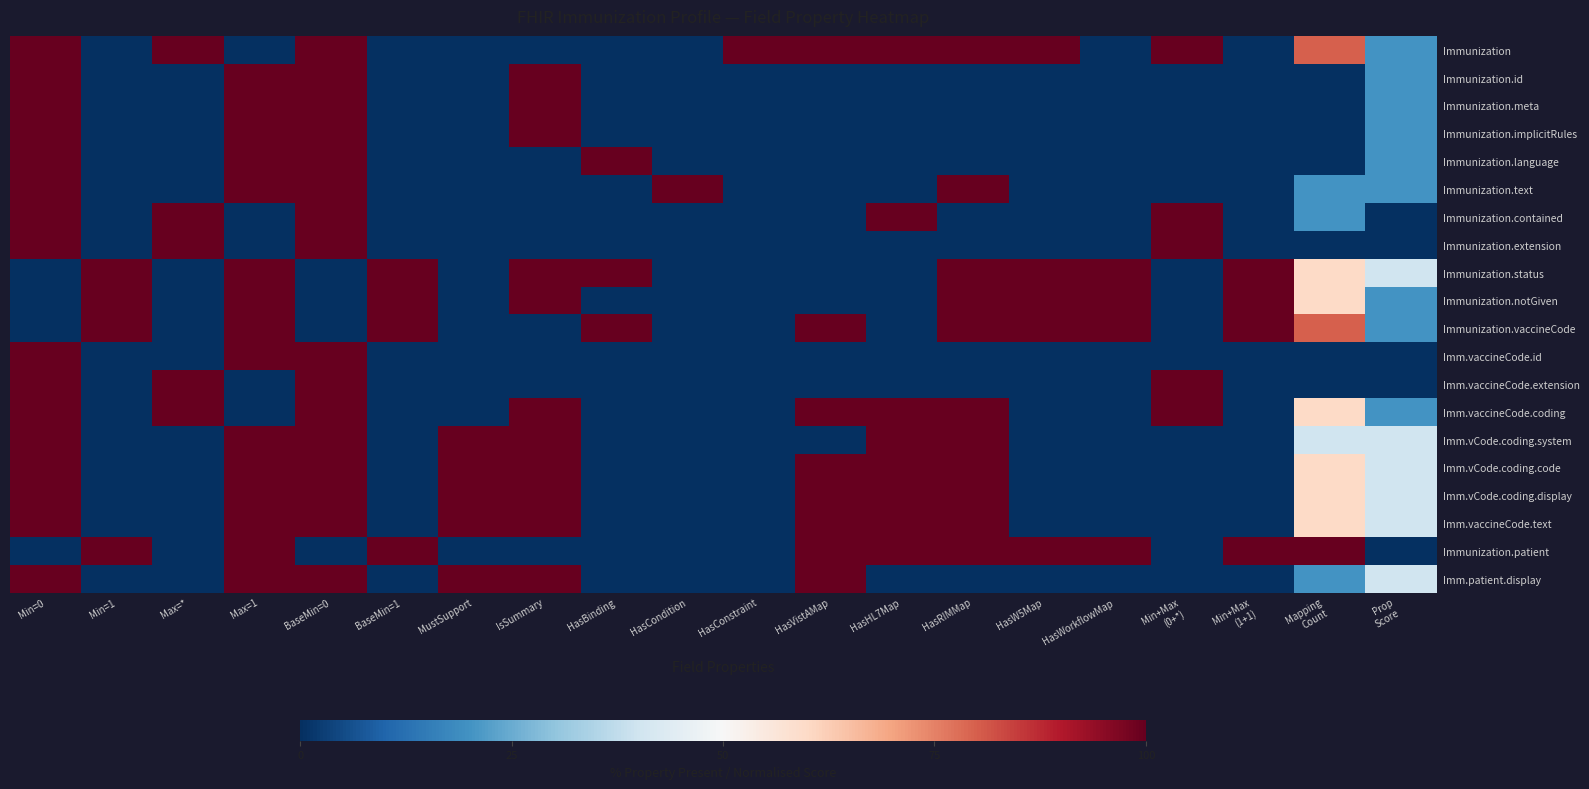

At which category is the sum across all series the highest?

Min=0